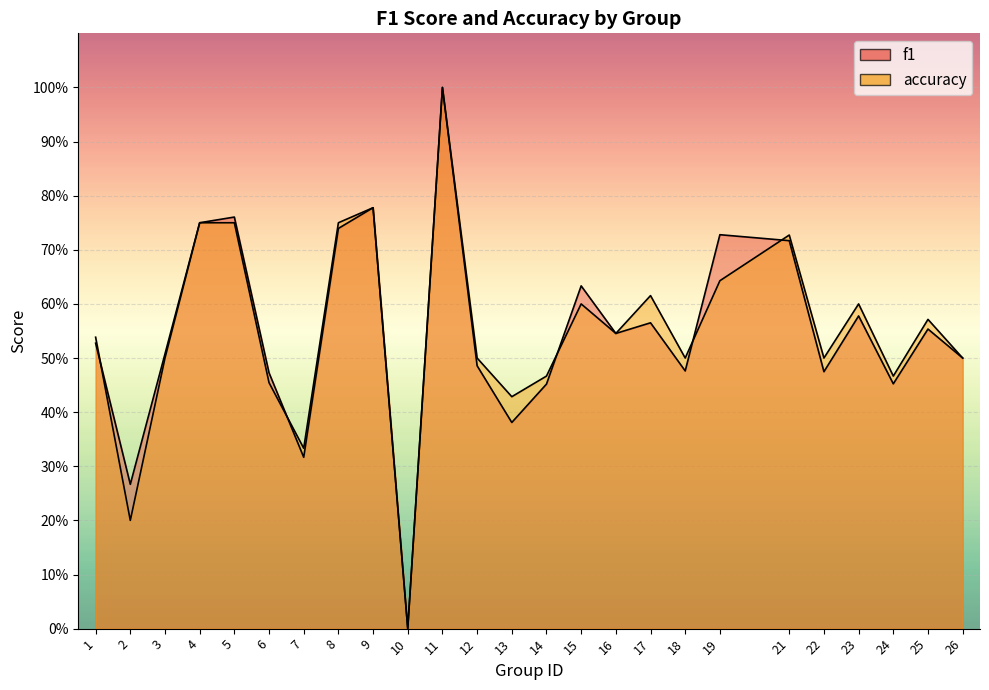

Which has a higher value, 10 or 24?

24